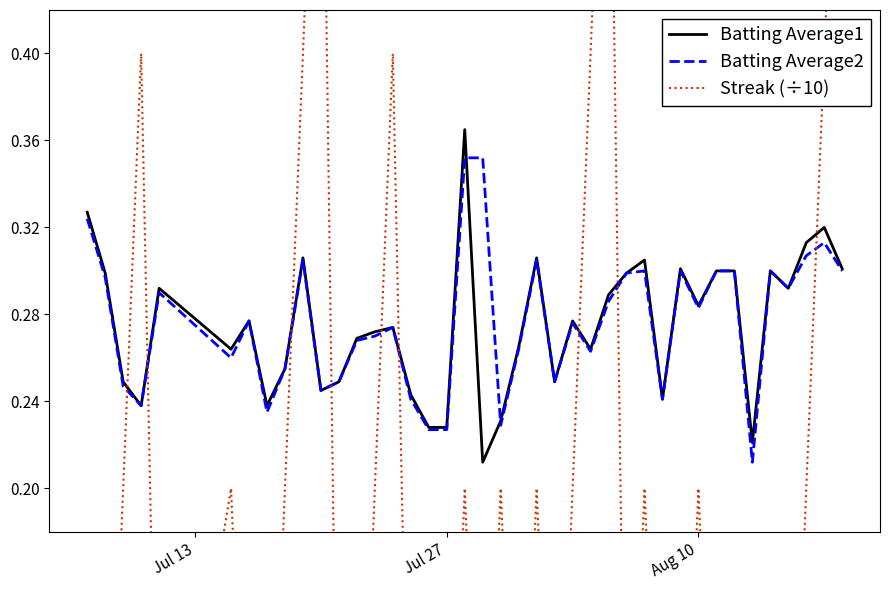

Does the chart have visible grid lines?

No